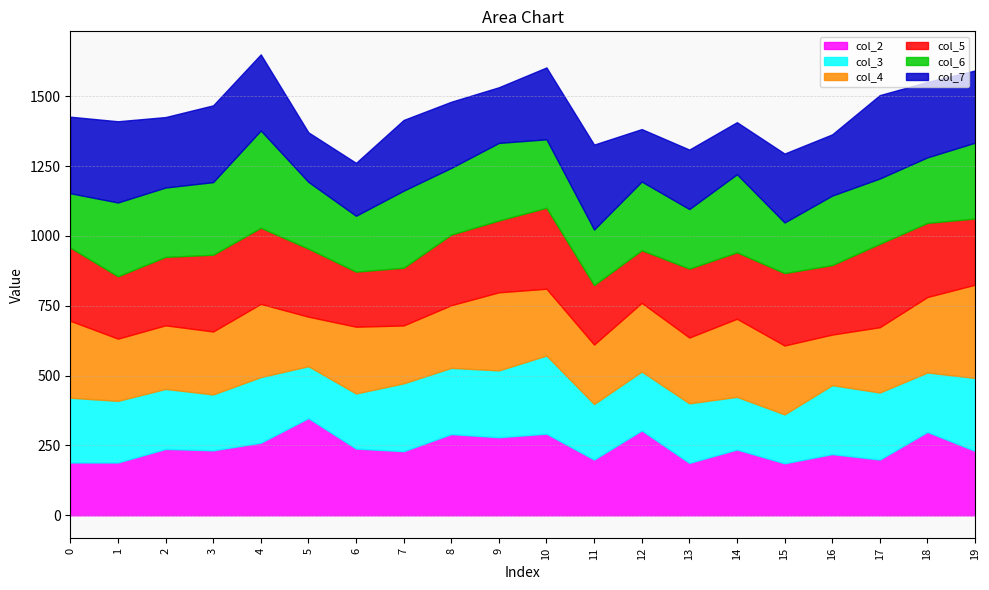

What is the difference between the maximum and minimum values in the col_7 series?

126.6